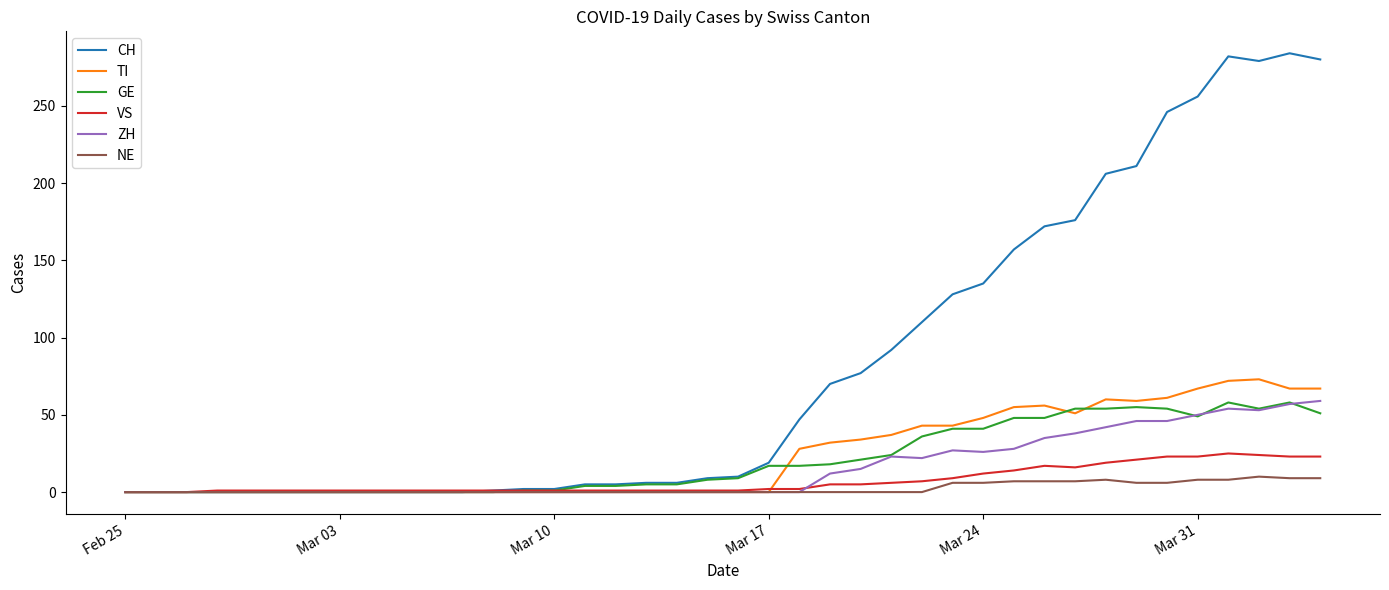

What is the highest value of the NE series?

10